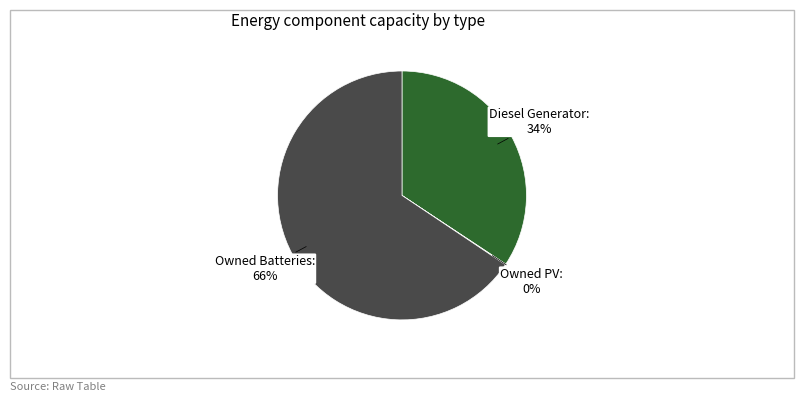

To the nearest percent, what is the combined percentage of Diesel Generator and Owned Batteries?

100%